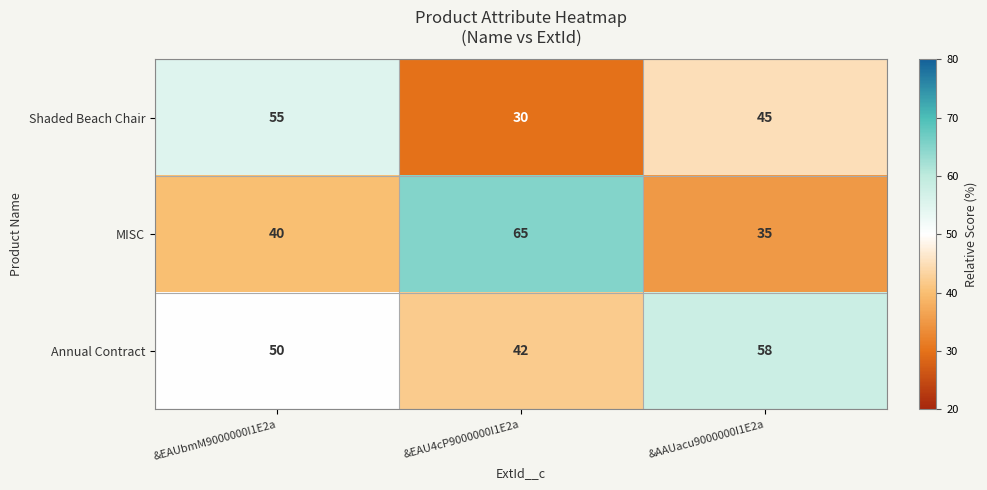

How many series are shown in this chart?

3